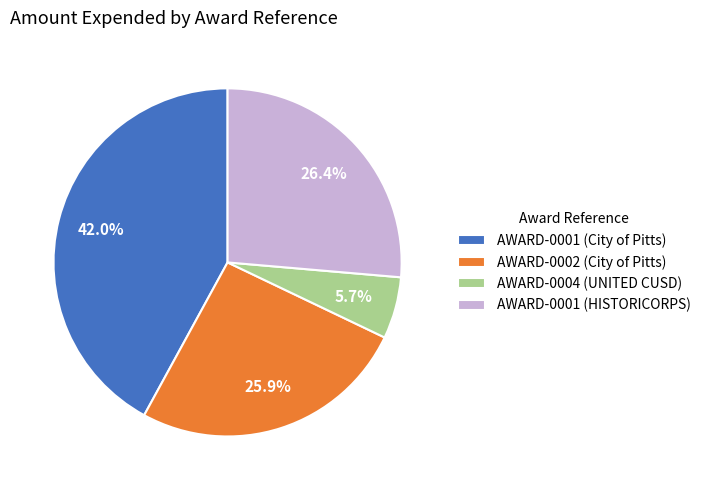

How many segments does this pie chart have?

4